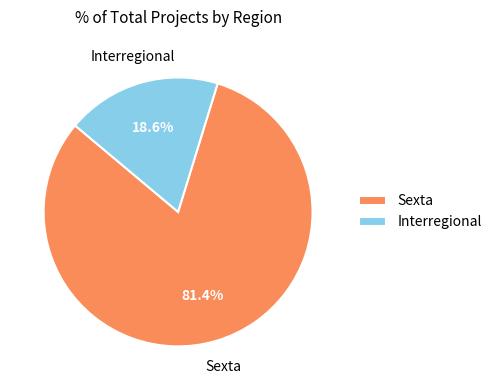

Between Interregional and Sexta, which is larger?

Sexta